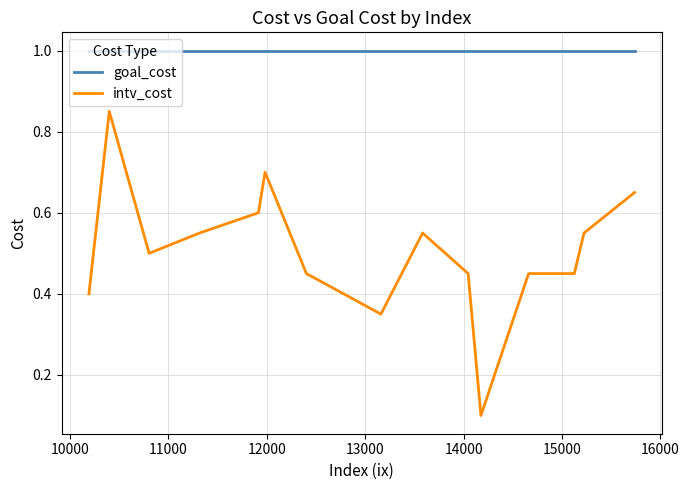

Rank the series by their average value, from lowest to highest.

intv_cost, goal_cost